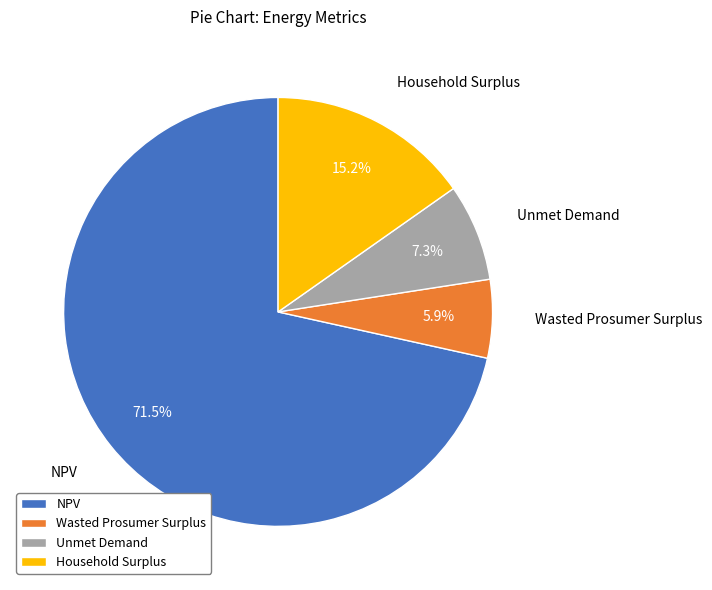

Count the number of slices in the pie.

4